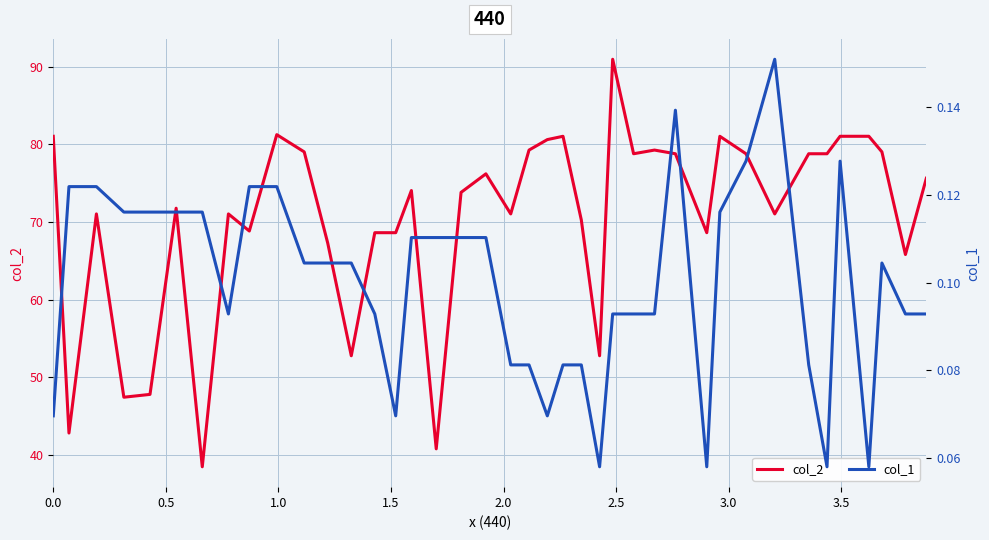

What is the maximum value for col_2?

91.0